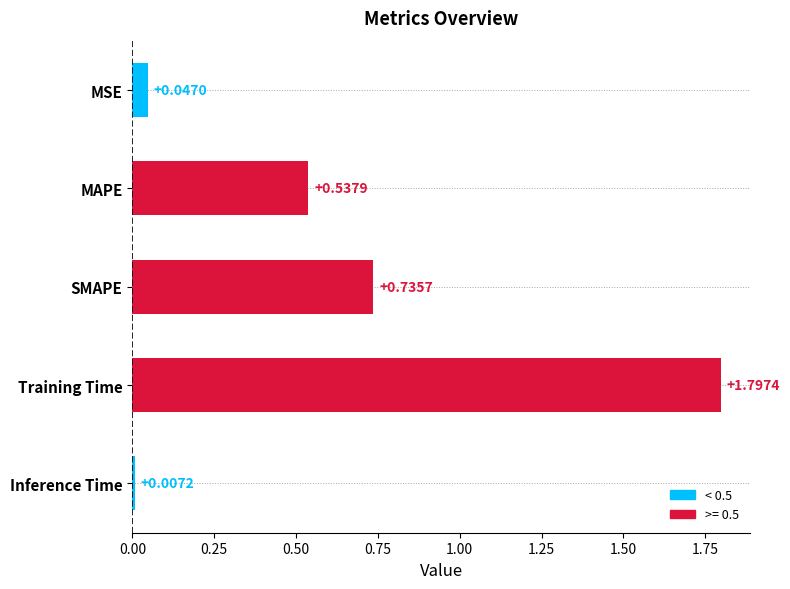

What is the sum of all values?

3.1